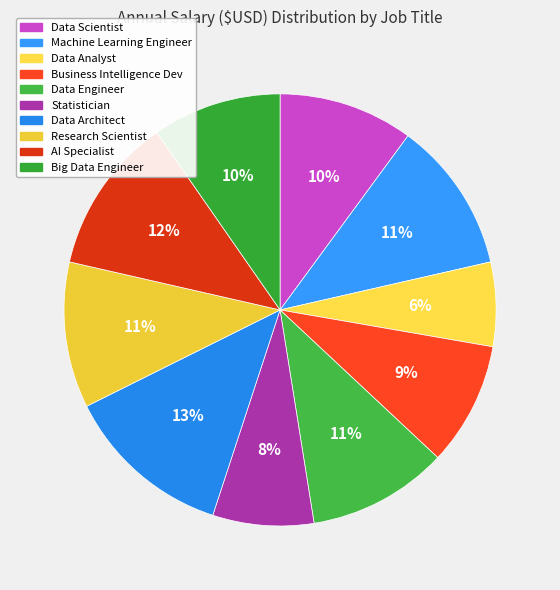

To the nearest percent, what percentage of the pie is Statistician?

8%